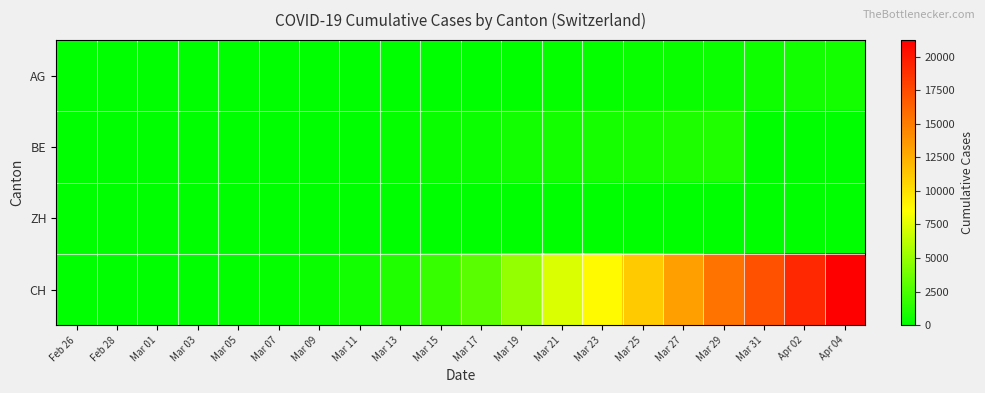

Which series has the widest spread of values?

CH